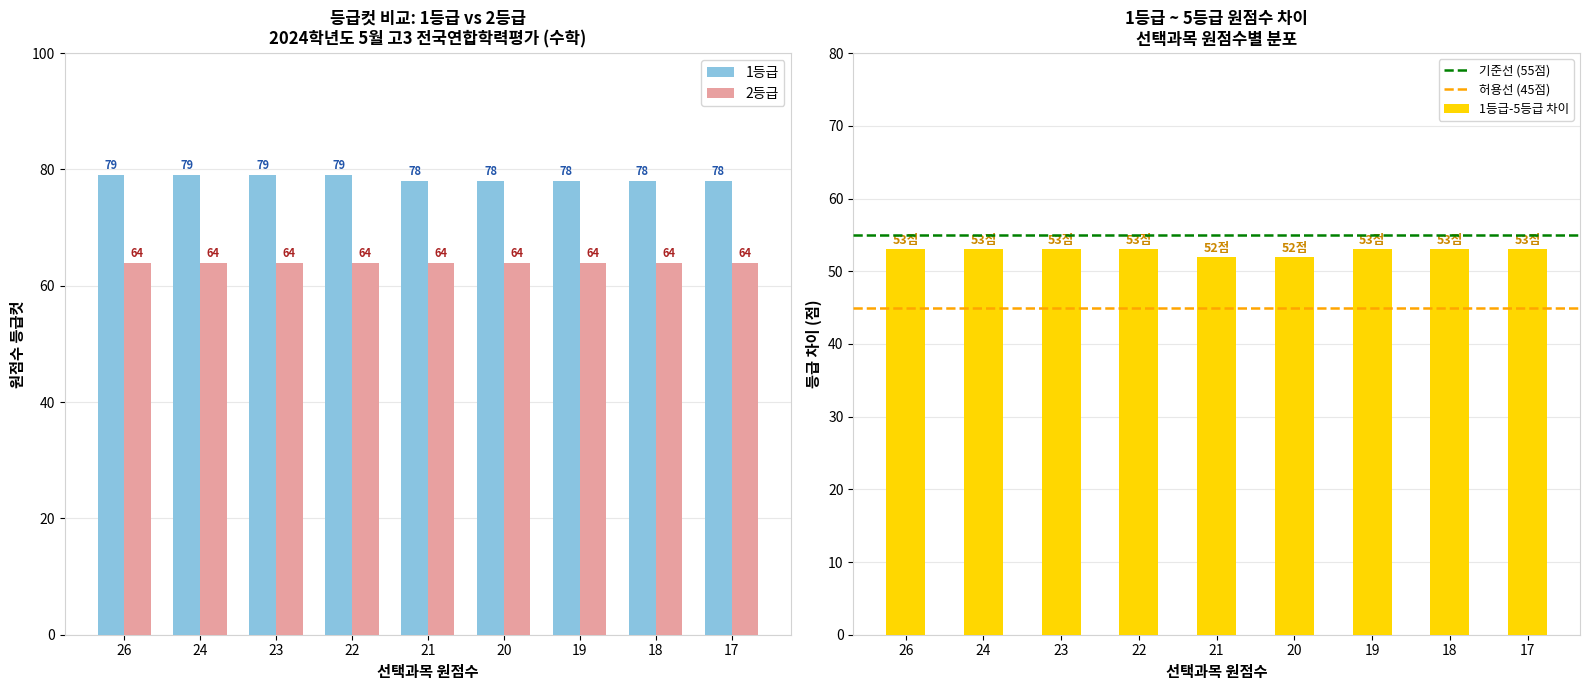

Is it true that 2등급 equals 64 at 24?

True